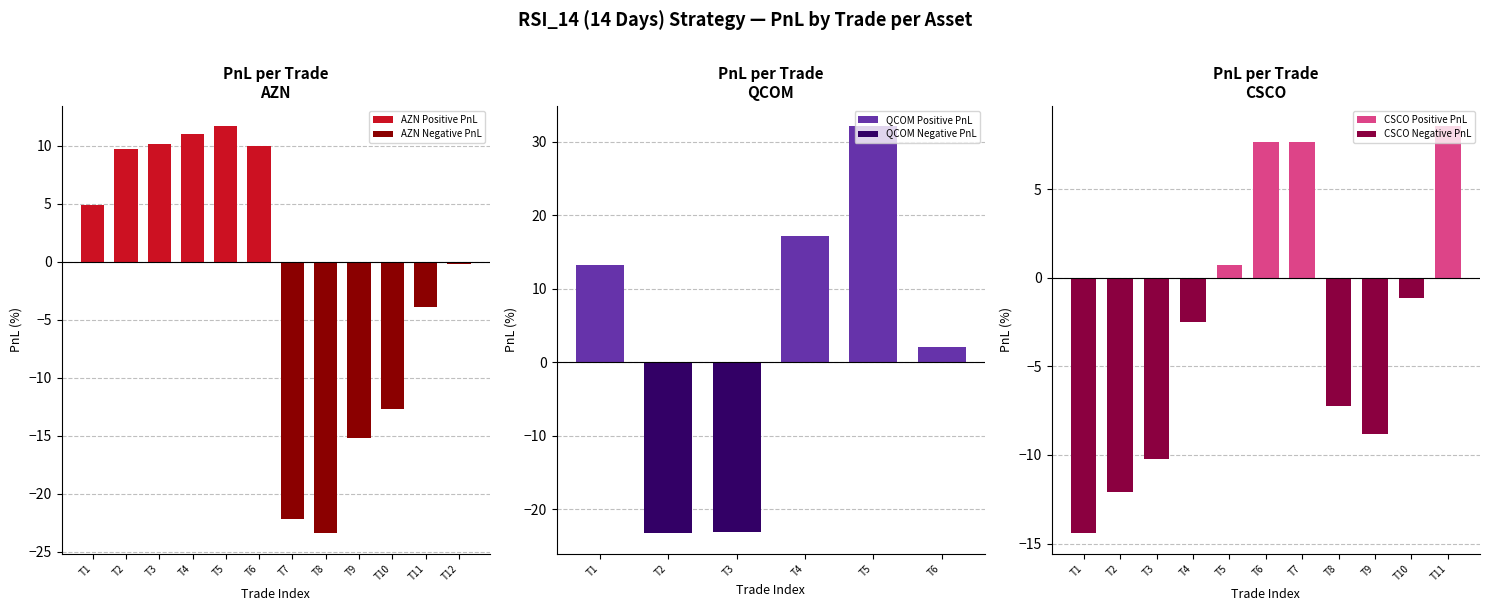

What is the change in value from QCOM to CSCO?

+11.2